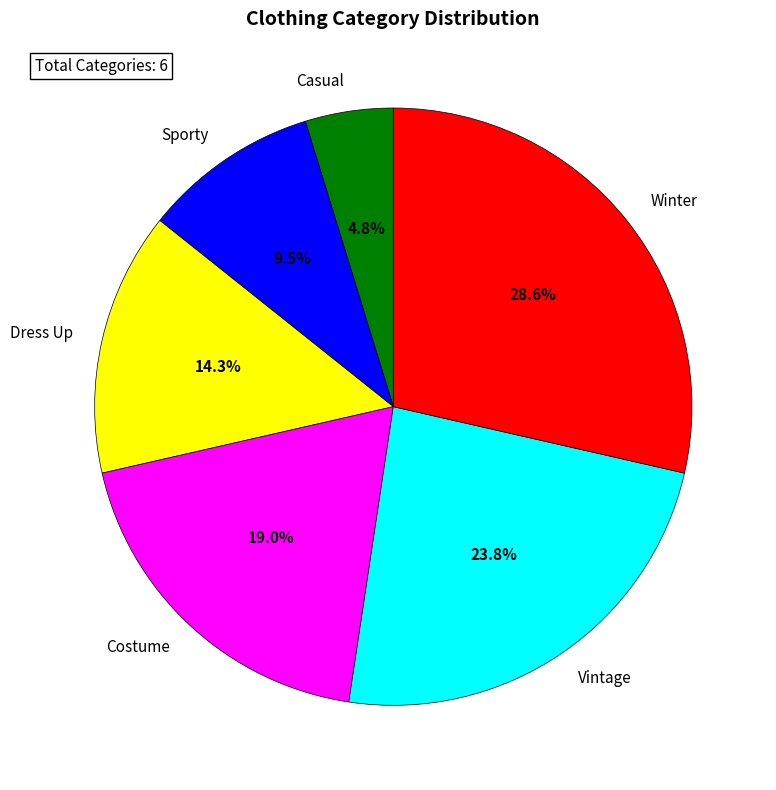

Combined, do Vintage and Sporty account for over 50%?

No